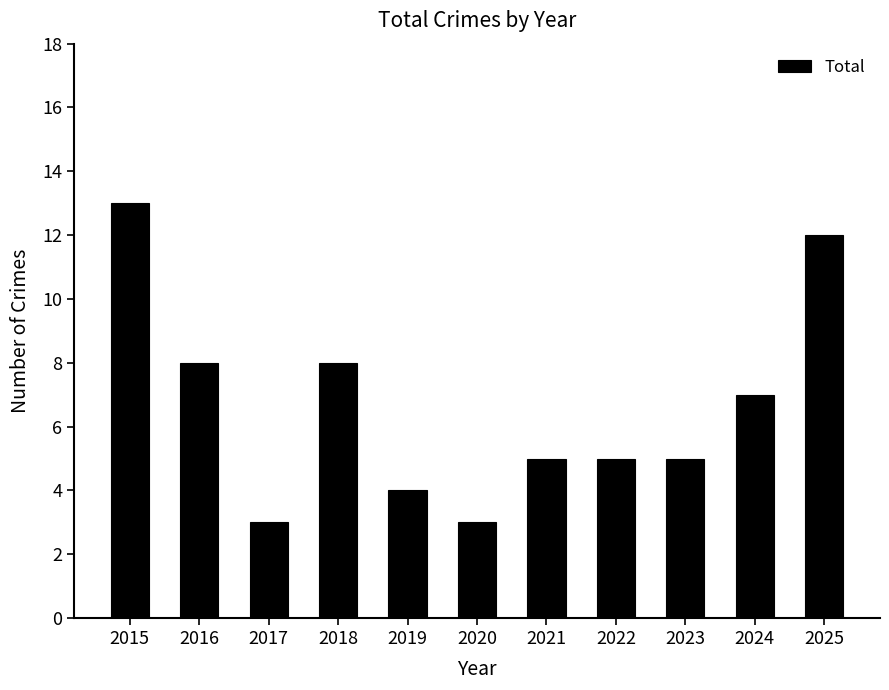

How many categories are shown in the chart?

11